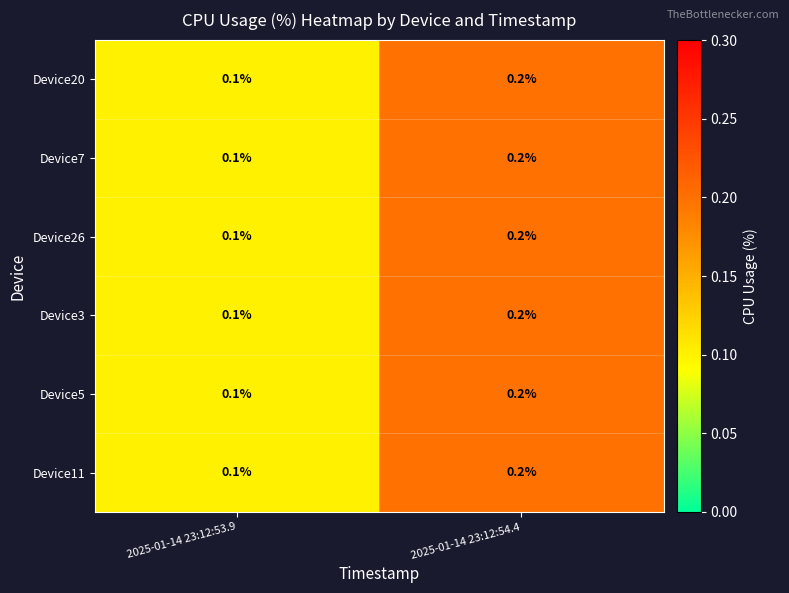

What is the total value across all series at 2025-01-14 23:12:53.9?

0.6